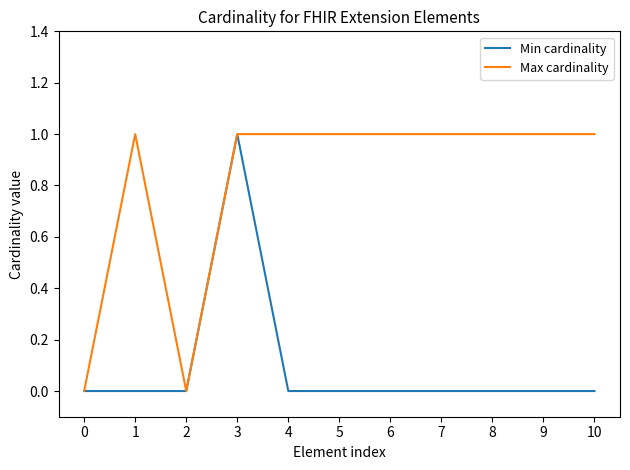

Which series has the largest total across all categories?

Max cardinality